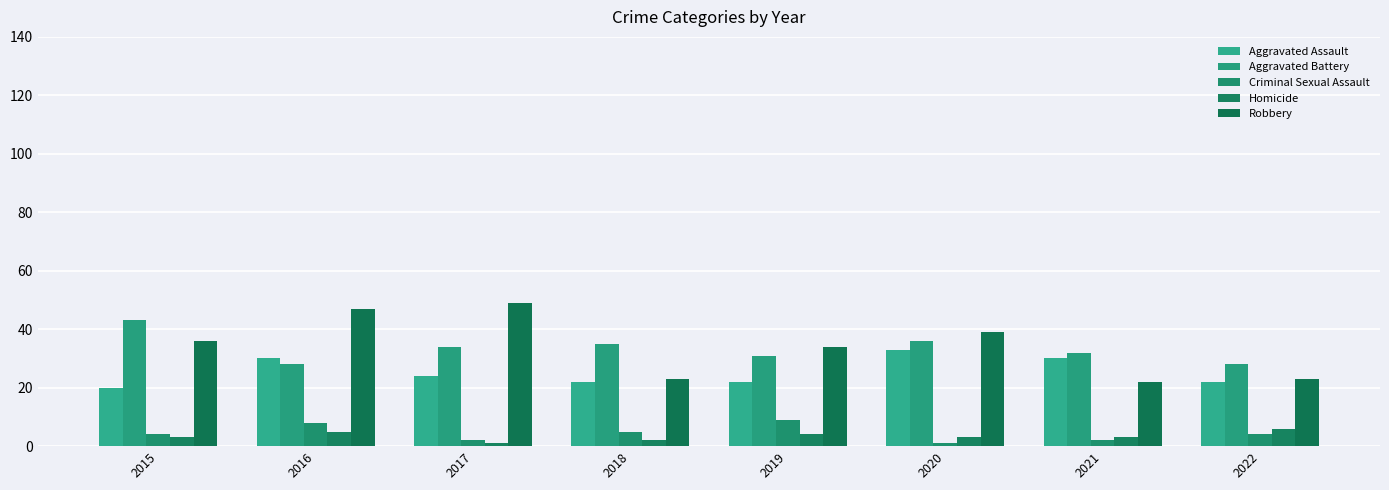

Which has a higher value, 2016 or 2018?

2016